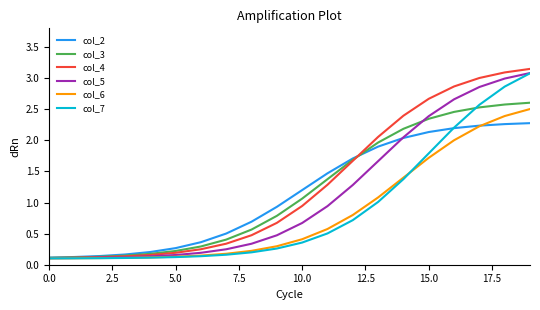

Which series has the largest range (max minus min)?

col_4